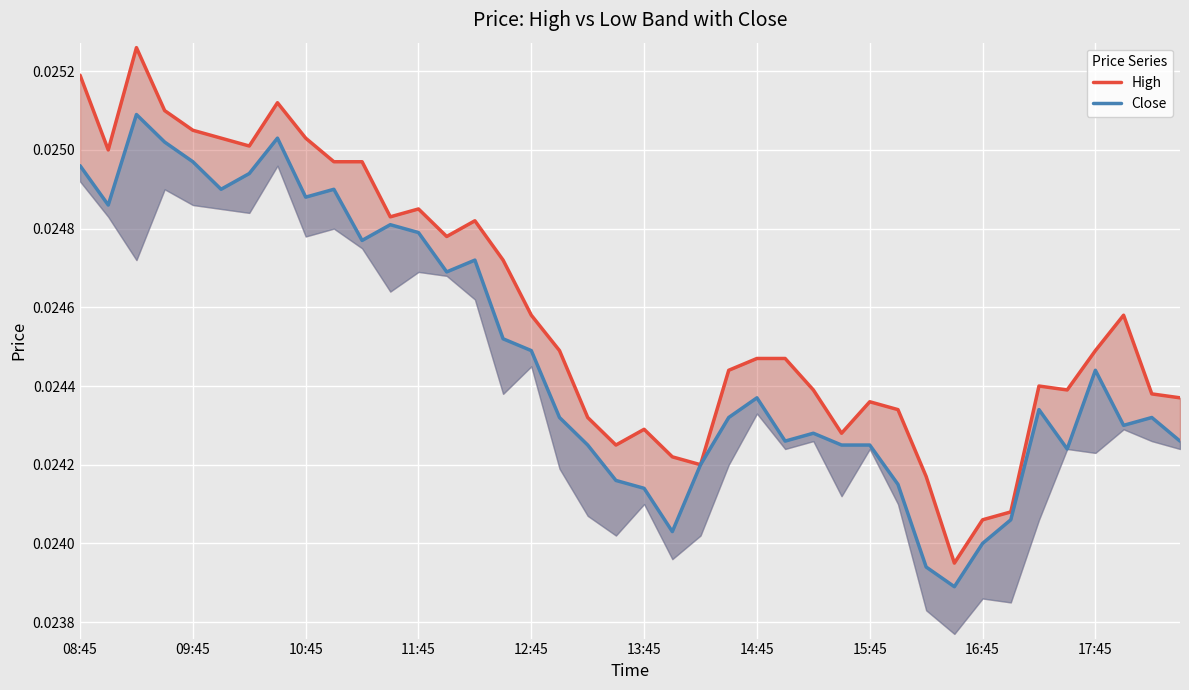

The Close series shows 0.0 at 21. True or false?

True